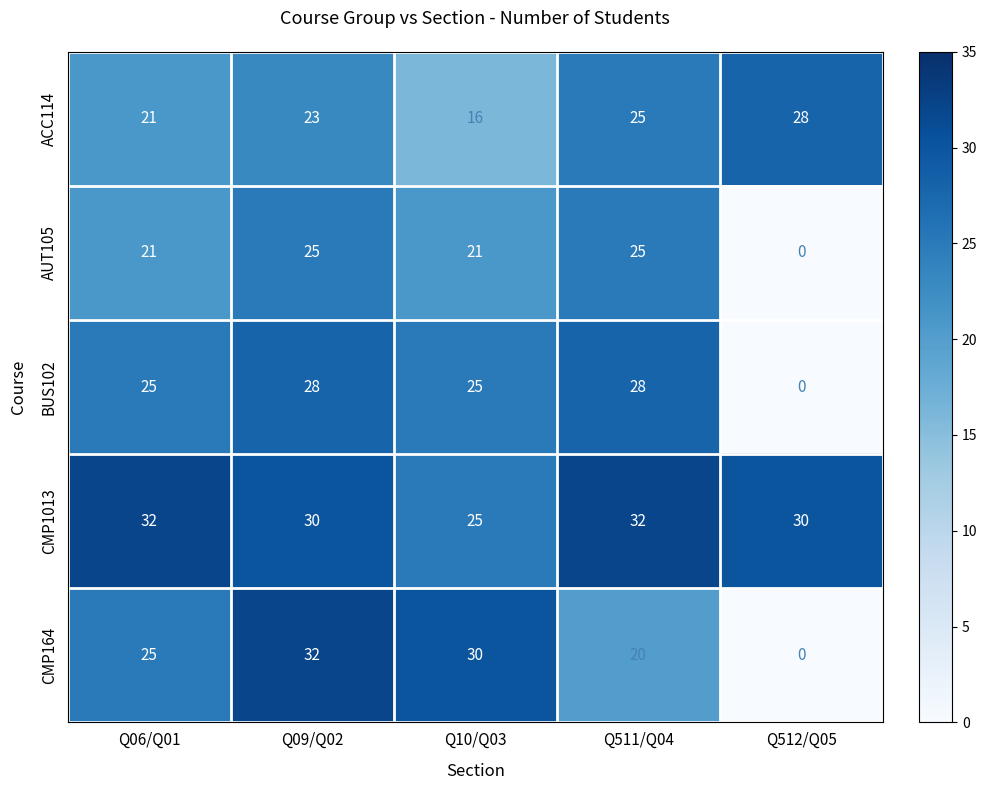

Rank the categories by CMP164 value from highest to lowest.

Q09/Q02, Q10/Q03, Q06/Q01, Q511/Q04, Q512/Q05